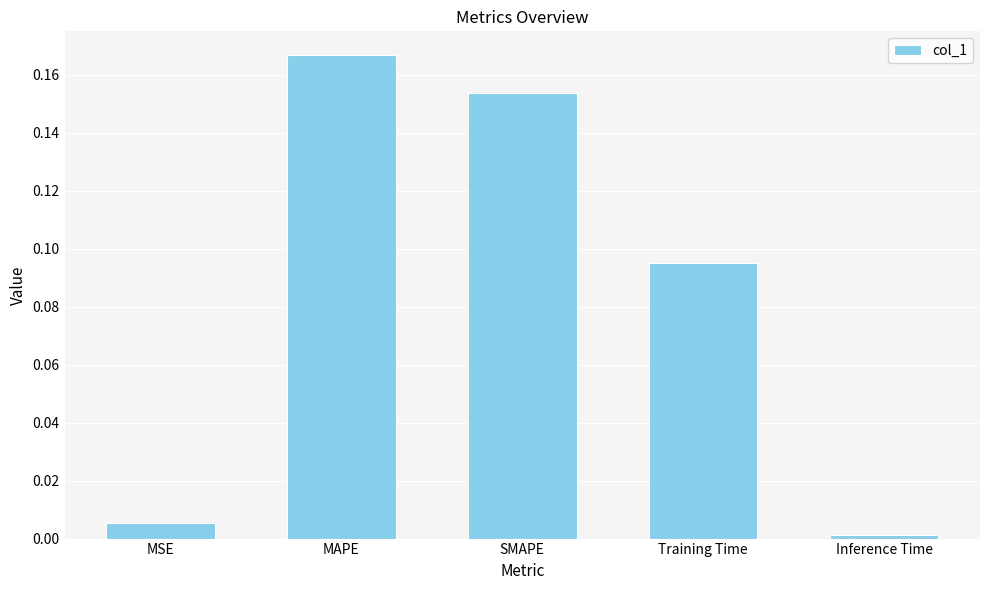

What is the sum of all values?

0.4